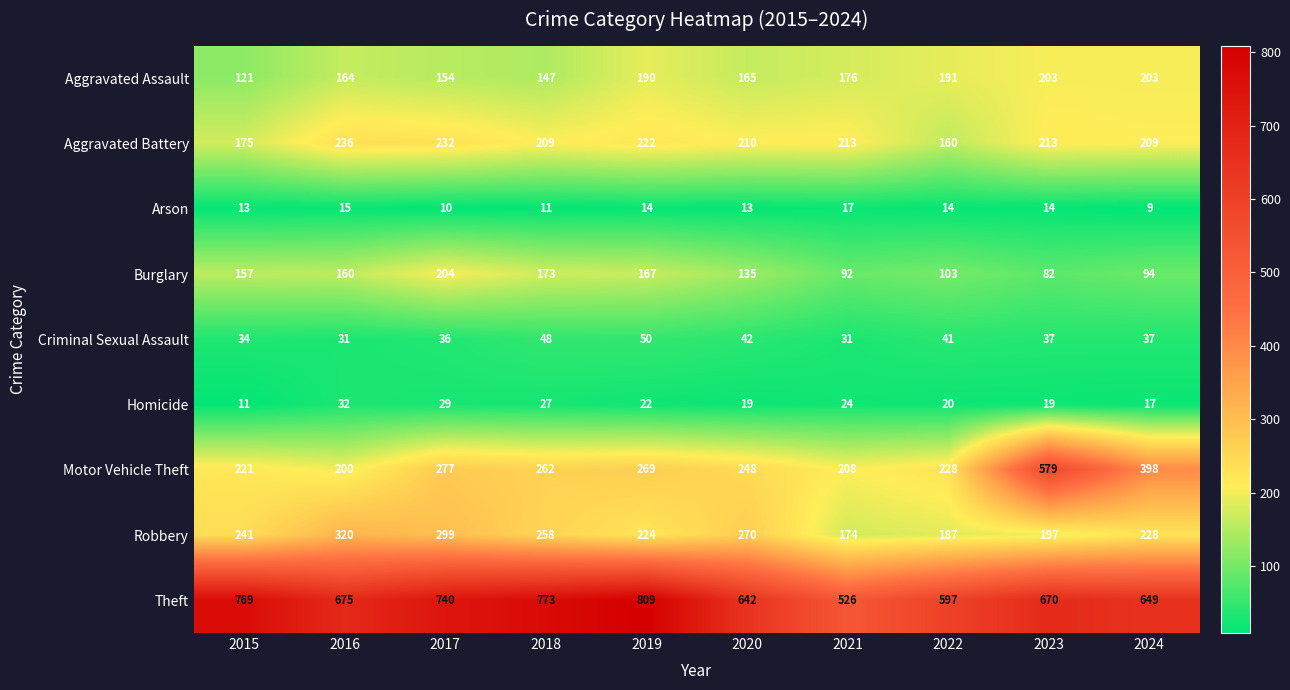

What is the average value of the Aggravated Battery series?

208